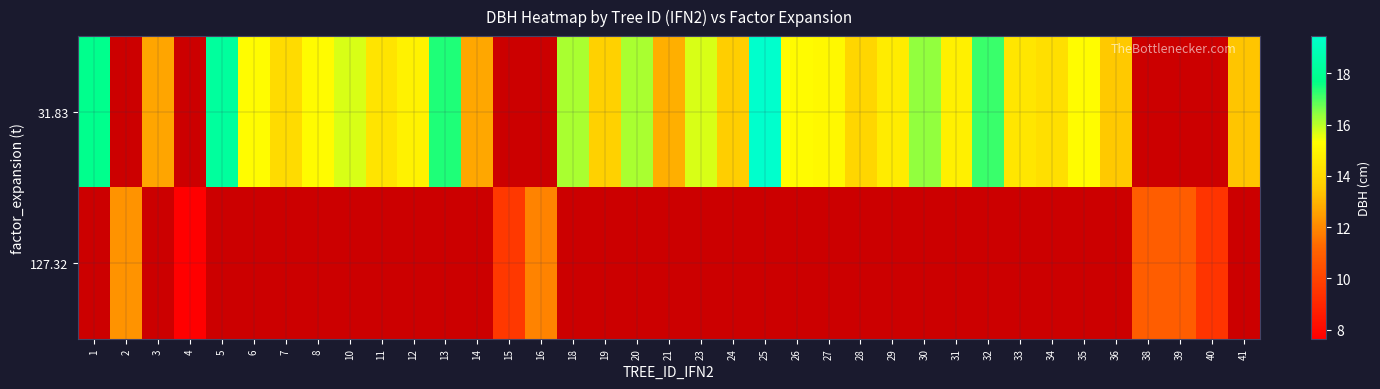

Which label corresponds to the largest value in the chart?

25